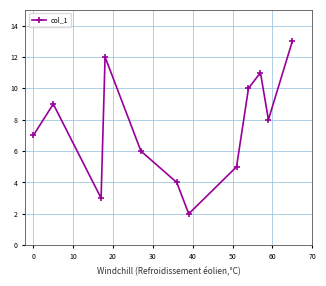

True or false: the data has more than 0 interior local peaks.

True